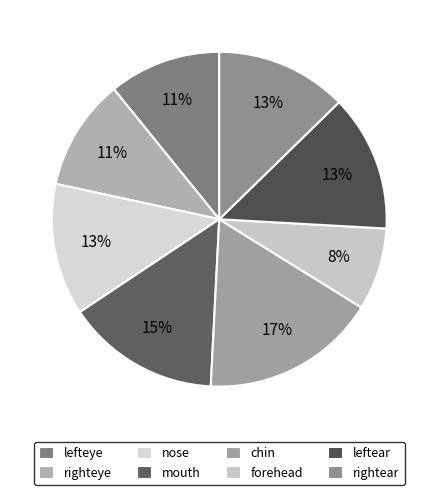

To the nearest percent, what portion does nose represent?

13%